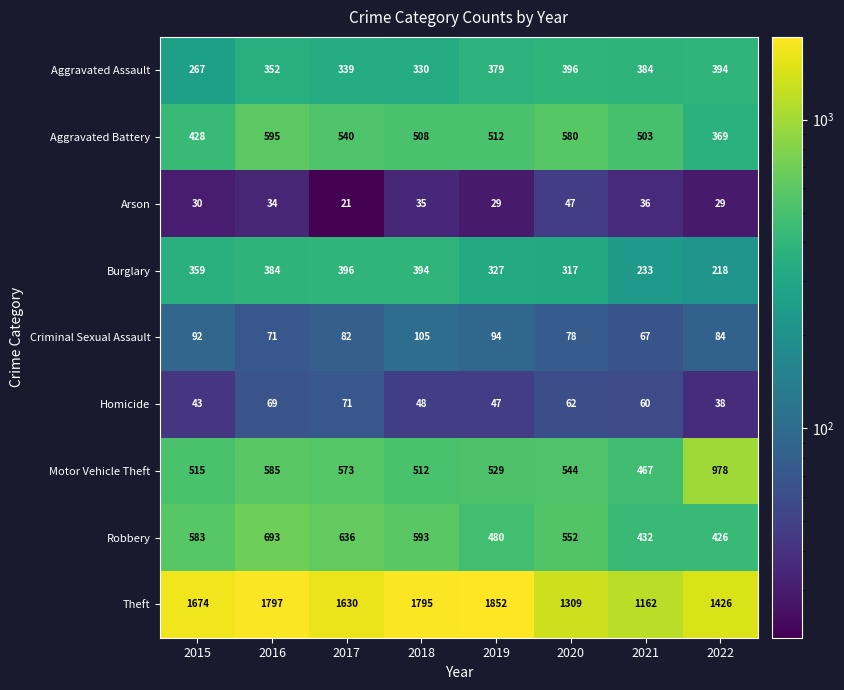

Count the Robbery values in the range 480 to 636.

5